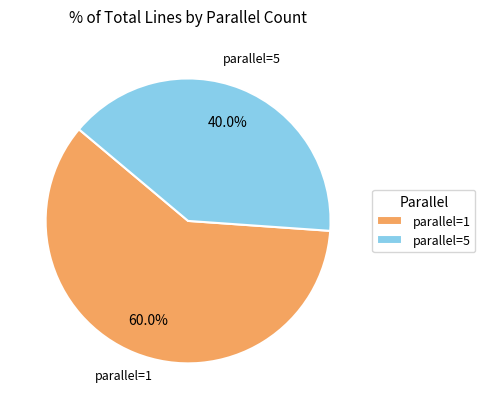

How many segments does this pie chart have?

2